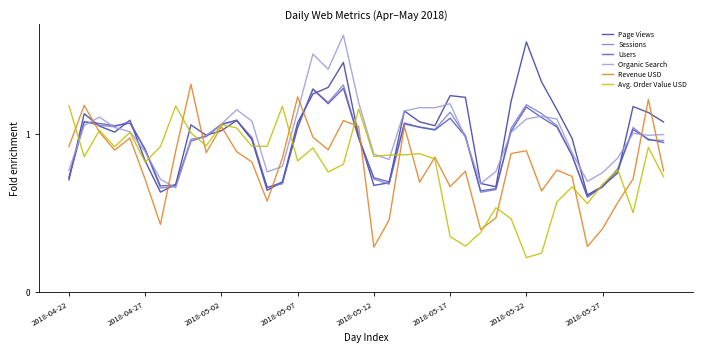

What is the difference between the maximum and minimum values in the Page Views series?

1.0